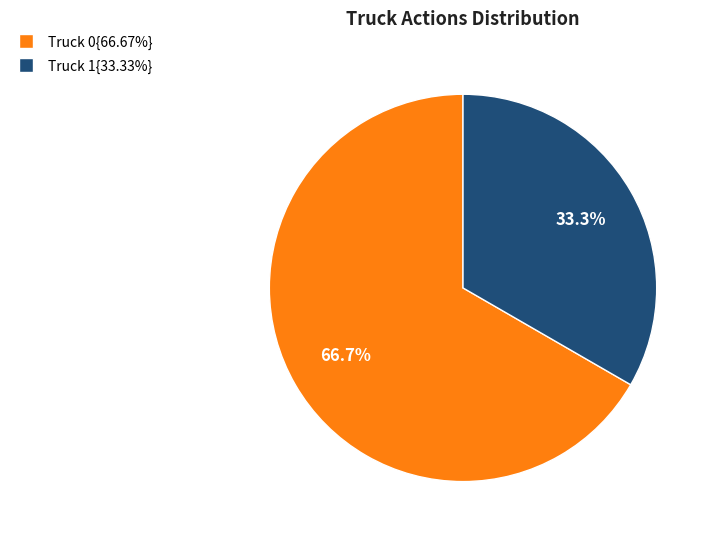

Is there a majority slice in this chart?

Yes